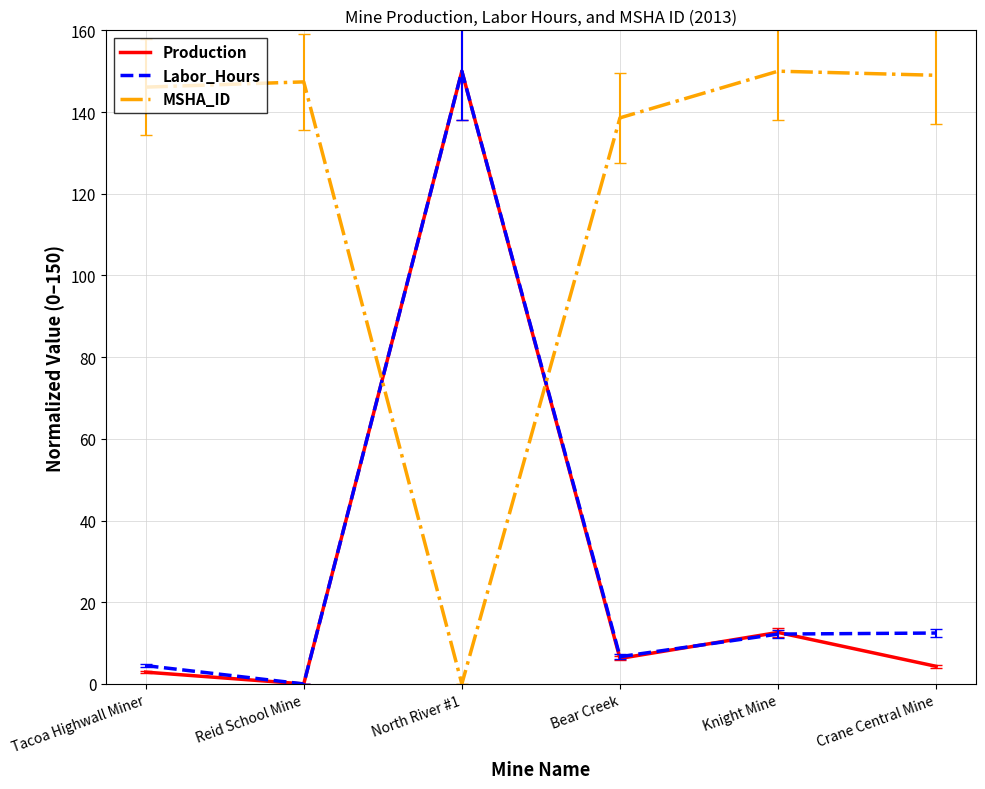

Which series has the largest total across all categories?

MSHA_ID